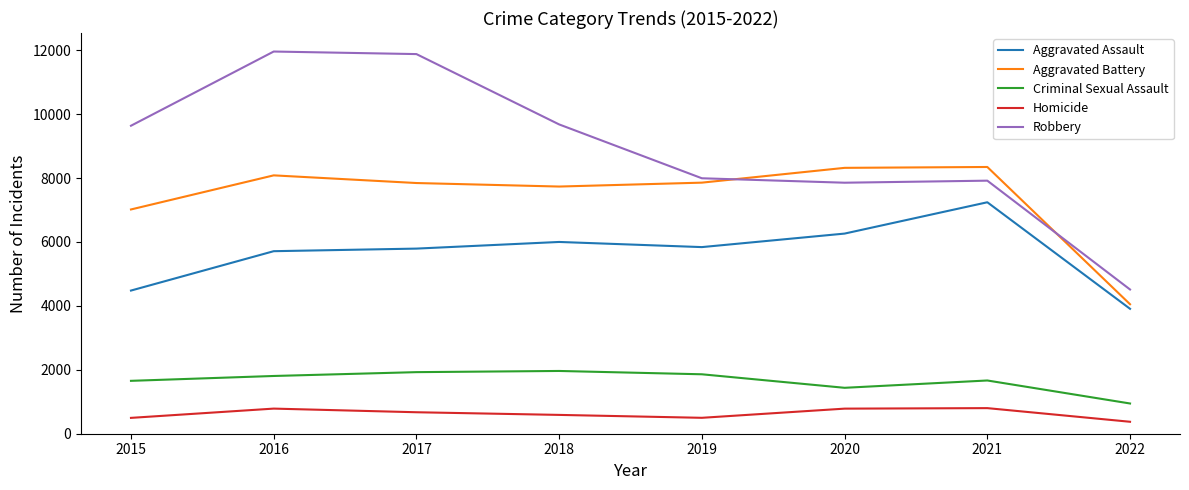

Rank the series by their maximum value, from lowest to highest.

Homicide, Criminal Sexual Assault, Aggravated Assault, Aggravated Battery, Robbery